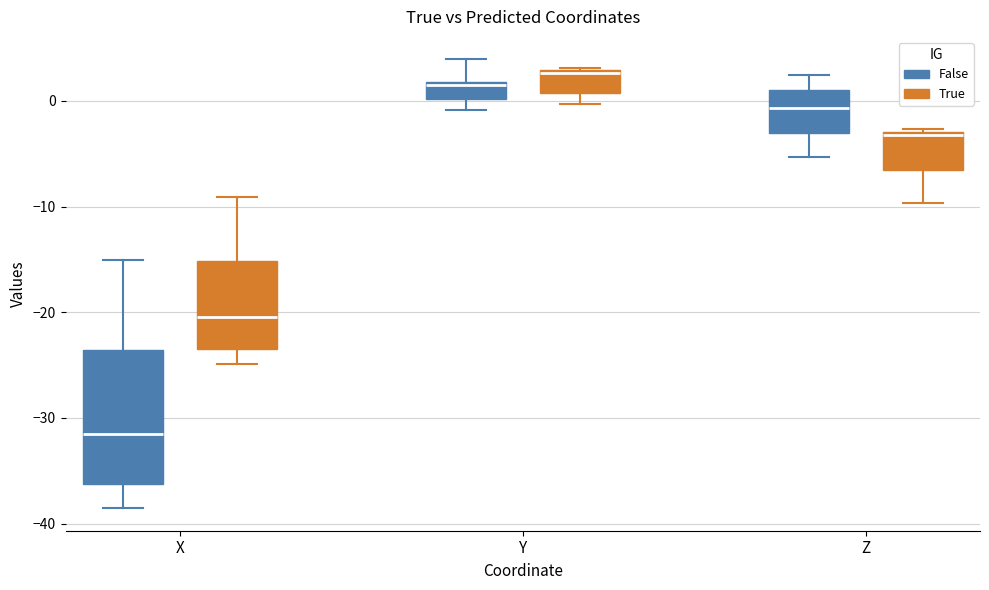

Reading left to right, read every box against the y-axis: the position of its median line, the range the box covers, and the ends of its whiskers. The values are not printed on the chart, so give them approximately, as read against the axis.

X (False): median -32, box -36 to -24, whiskers -39 to -15
X (True): median -20, box -23 to -15, whiskers -25 to -9
Y (False): median 2, box 0 to 2, whiskers -1 to 4
Y (True): median 3, box 1 to 3, whiskers 0 to 3
Z (False): median -1, box -3 to 1, whiskers -5 to 2
Z (True): median -3 (just below the box's upper edge), box -7 to -3, whiskers -10 to -3 (just above the box's upper edge)